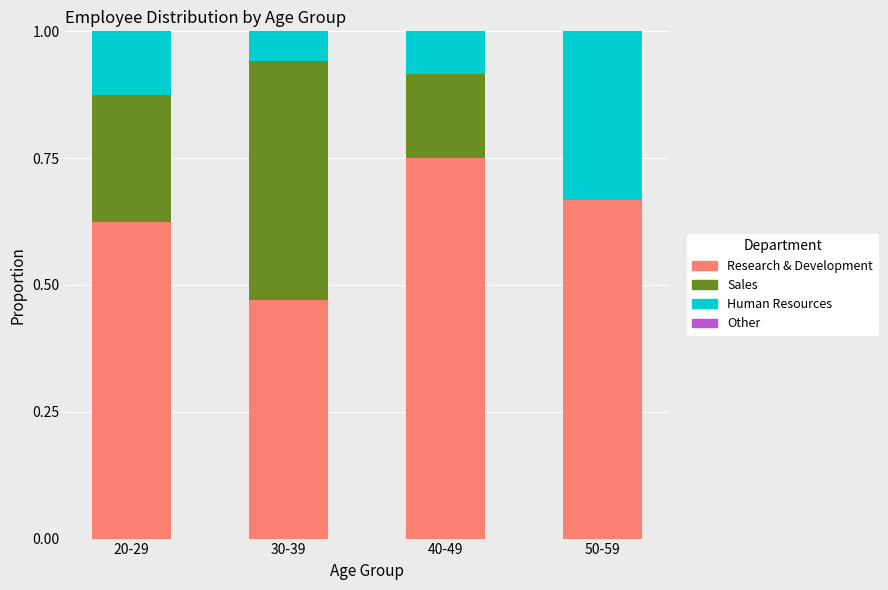

What is the total value across all series at 50-59?

1.0